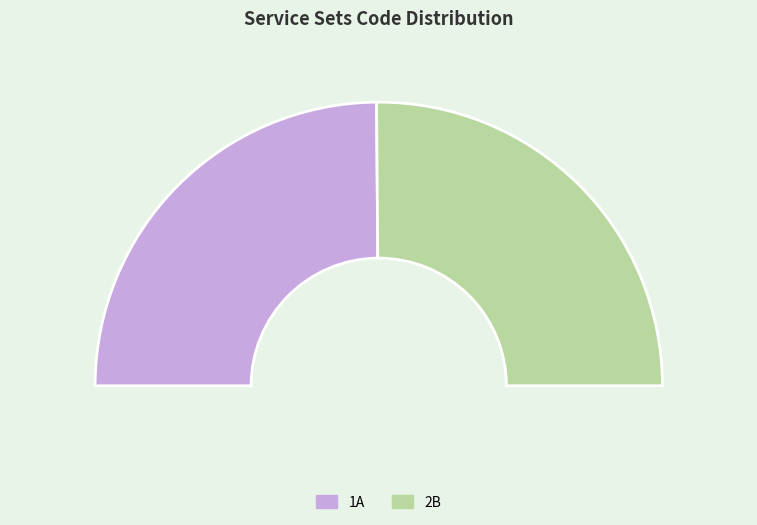

Is there a majority slice in this chart?

Yes